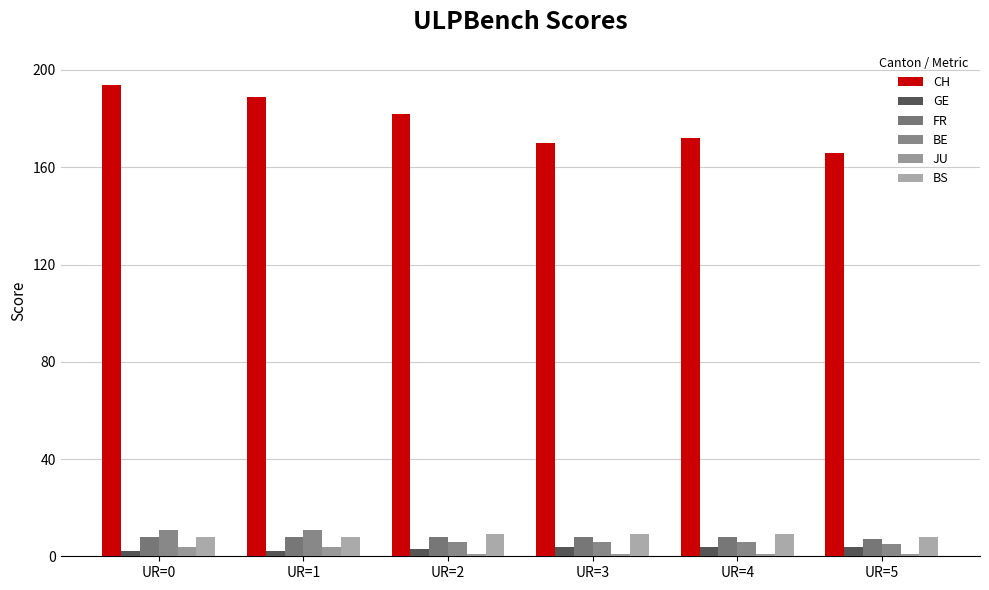

Reading left to right, transcribe all the data shown in this chart.

CH: UR=0=194	UR=1=189	UR=2=182	UR=3=170	UR=4=172	UR=5=166
GE: UR=0=2	UR=1=2	UR=2=3	UR=3=4	UR=4=4	UR=5=4
FR: UR=0=8	UR=1=8	UR=2=8	UR=3=8	UR=4=8	UR=5=7
BE: UR=0=11	UR=1=11	UR=2=6	UR=3=6	UR=4=6	UR=5=5
JU: UR=0=4	UR=1=4	UR=2=1	UR=3=1	UR=4=1	UR=5=1
BS: UR=0=8	UR=1=8	UR=2=9	UR=3=9	UR=4=9	UR=5=8